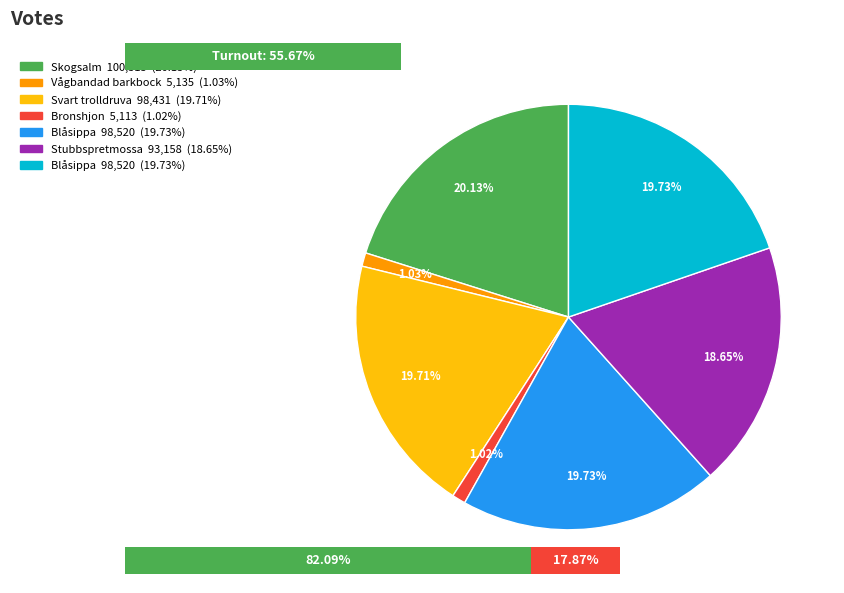

What is the ratio of the value at Blåsippa (68126123) to the value at Bronshjon (68126126)?

19.3